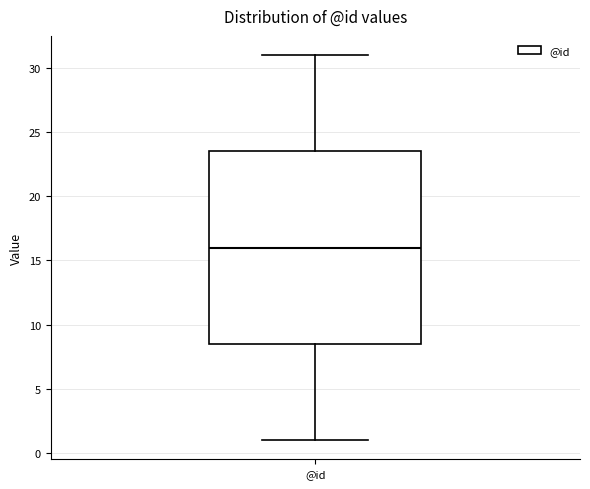

Where is the upper edge of the box for @id on the y-axis? The values are not printed on the chart, so give them approximately, as read against the axis.

23.5